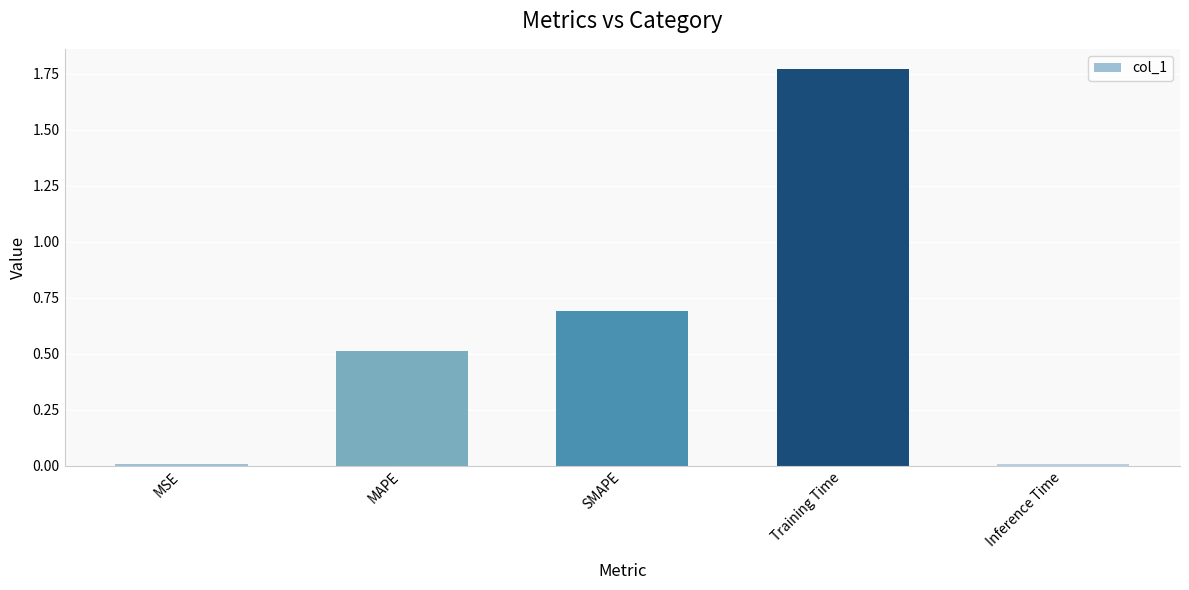

What position from the left is MAPE?

2